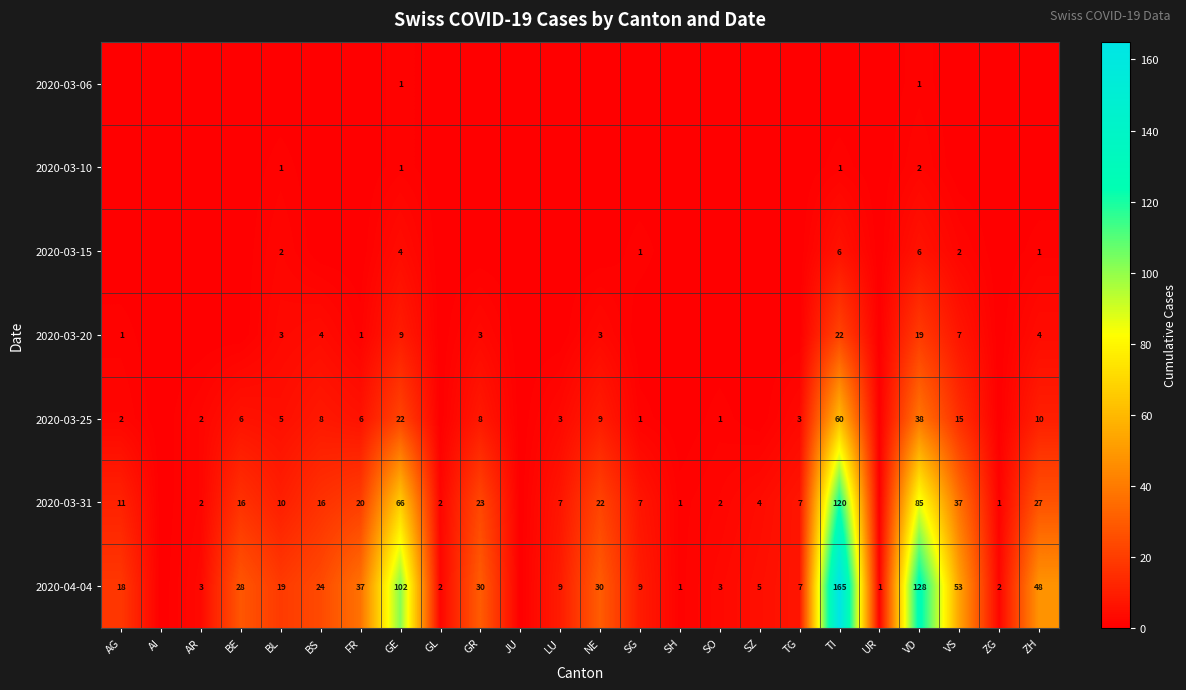

The value of 2020-03-20 at BS is 4. True or false?

True